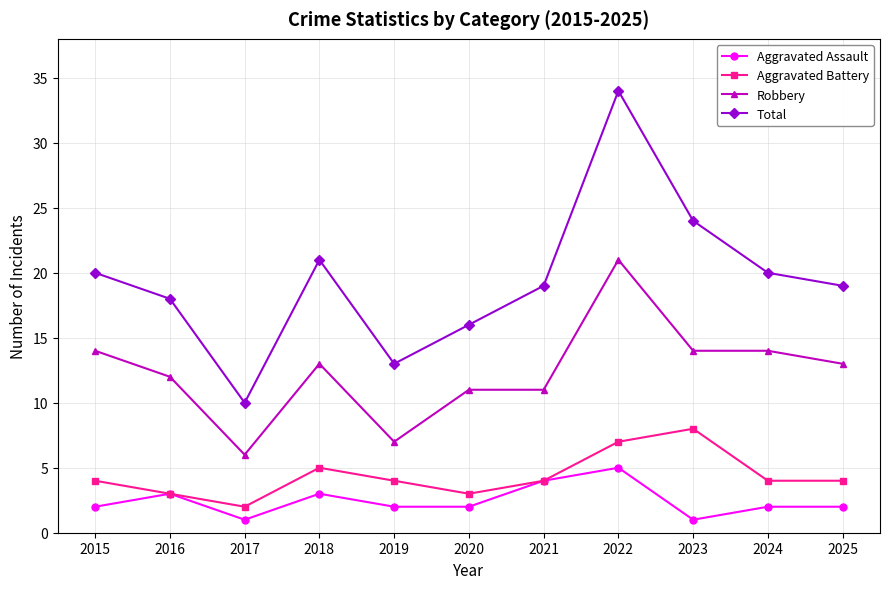

What is the total value across all series at 2016?

36